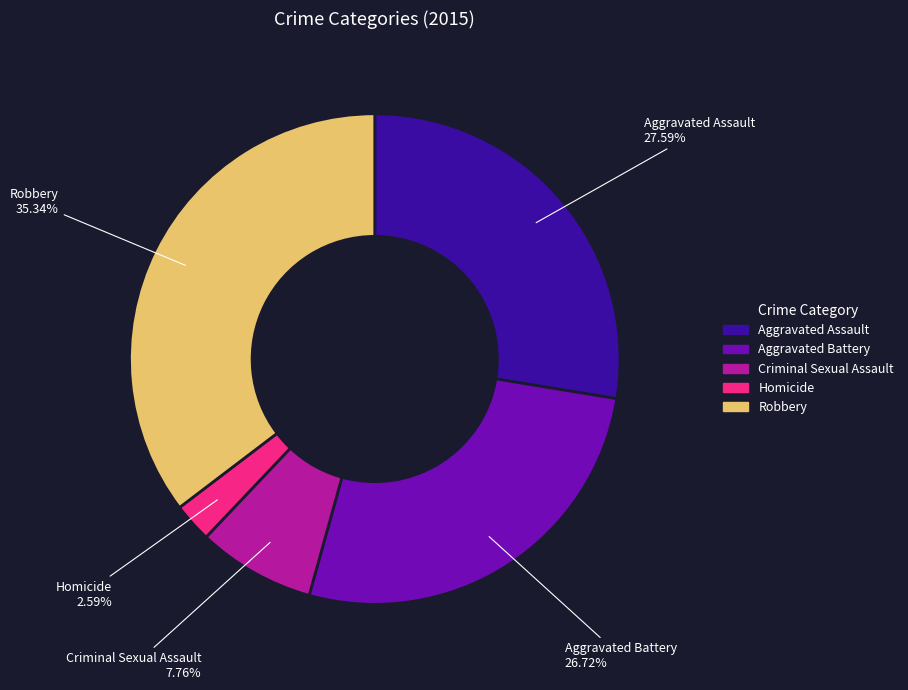

Do Aggravated Battery and Robbery together represent more than half of the pie?

Yes